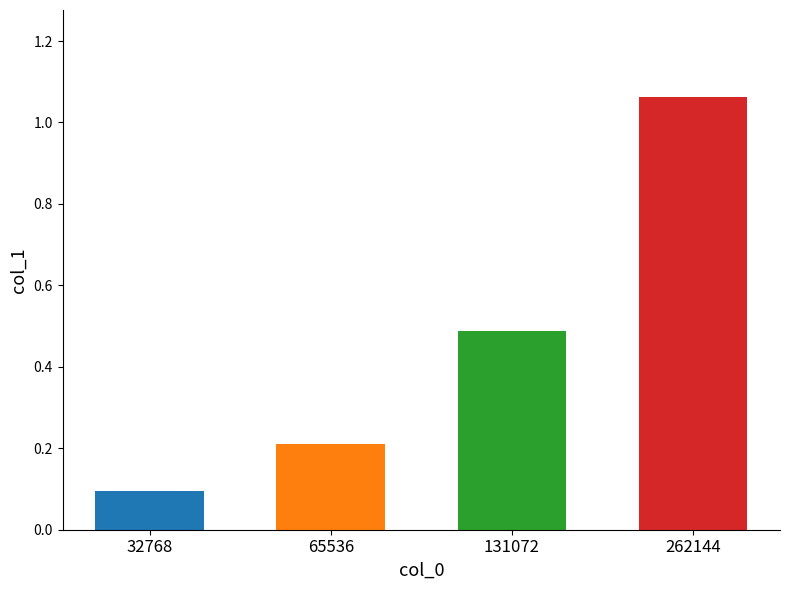

What is the difference between the values at 131072 and 32768?

0.4